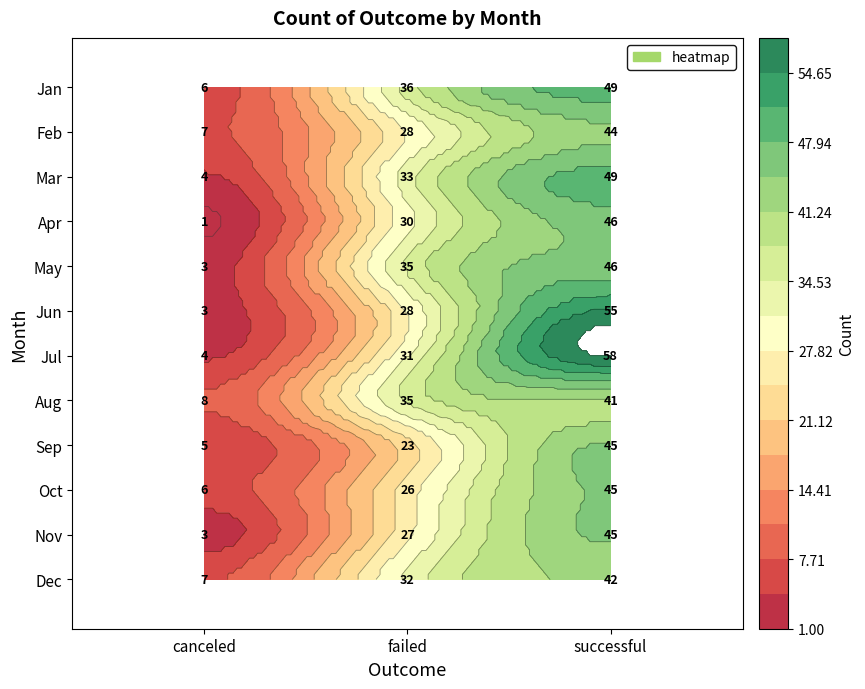

Reading left to right, list all the values displayed in this chart.

Jan: canceled=6	failed=36	successful=49
Feb: canceled=7	failed=28	successful=44
Mar: canceled=4	failed=33	successful=49
Apr: canceled=1	failed=30	successful=46
May: canceled=3	failed=35	successful=46
Jun: canceled=3	failed=28	successful=55
Jul: canceled=4	failed=31	successful=58
Aug: canceled=8	failed=35	successful=41
Sep: canceled=5	failed=23	successful=45
Oct: canceled=6	failed=26	successful=45
Nov: canceled=3	failed=27	successful=45
Dec: canceled=7	failed=32	successful=42